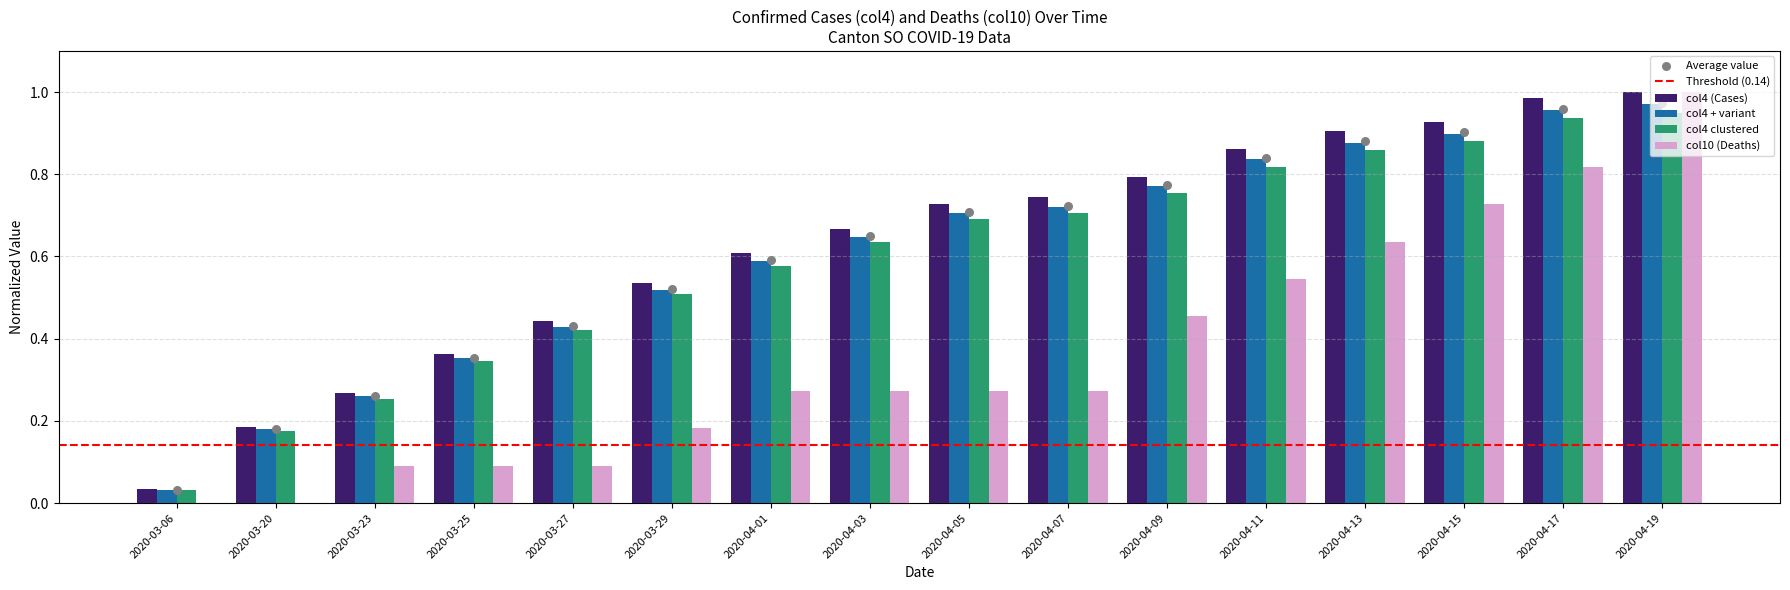

True or false: col4 (Cases) has a value of 0.2 at 2020-04-15.

False